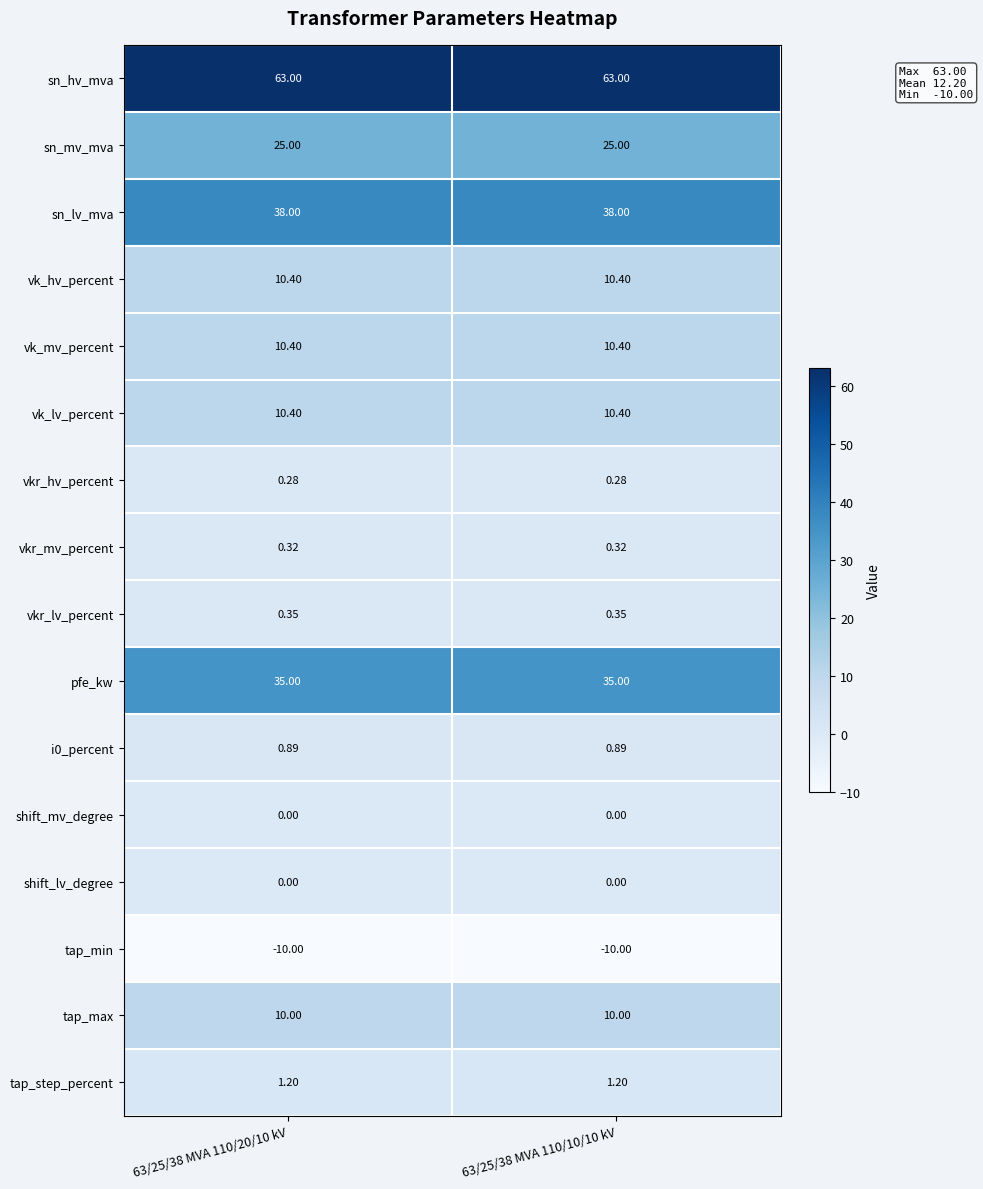

Which series has the largest total across all categories?

sn_hv_mva